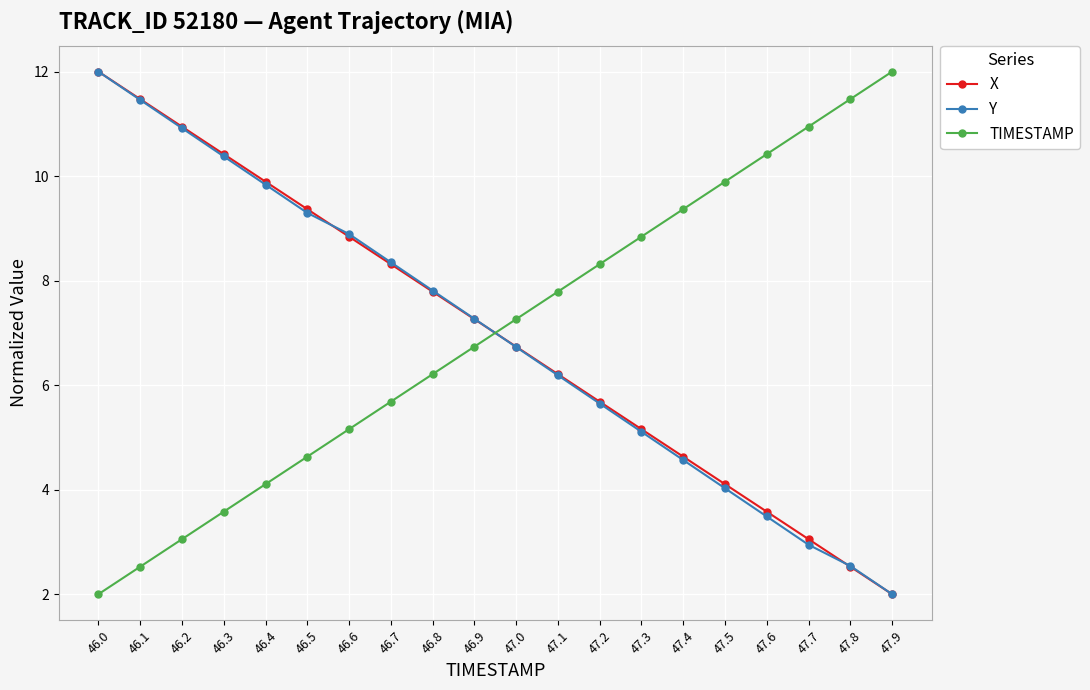

Reading left to right, transcribe all the data shown in this chart.

X: 46.0=12.0	46.1=11.5	46.2=10.9	46.3=10.4	46.4=9.9	46.5=9.4	46.6=8.8	46.7=8.3	46.8=7.8	46.9=7.3	47.0=6.7	47.1=6.2	47.2=5.7	47.3=5.2	47.4=4.6	47.5=4.1	47.6=3.6	47.7=3.1	47.8=2.5	47.9=2.0
Y: 46.0=12.0	46.1=11.5	46.2=10.9	46.3=10.4	46.4=9.8	46.5=9.3	46.6=8.9	46.7=8.4	46.8=7.8	46.9=7.3	47.0=6.7	47.1=6.2	47.2=5.6	47.3=5.1	47.4=4.6	47.5=4.0	47.6=3.5	47.7=2.9	47.8=2.5	47.9=2.0
TIMESTAMP: 46.0=2.0	46.1=2.5	46.2=3.1	46.3=3.6	46.4=4.1	46.5=4.6	46.6=5.2	46.7=5.7	46.8=6.2	46.9=6.7	47.0=7.3	47.1=7.8	47.2=8.3	47.3=8.8	47.4=9.4	47.5=9.9	47.6=10.4	47.7=10.9	47.8=11.5	47.9=12.0